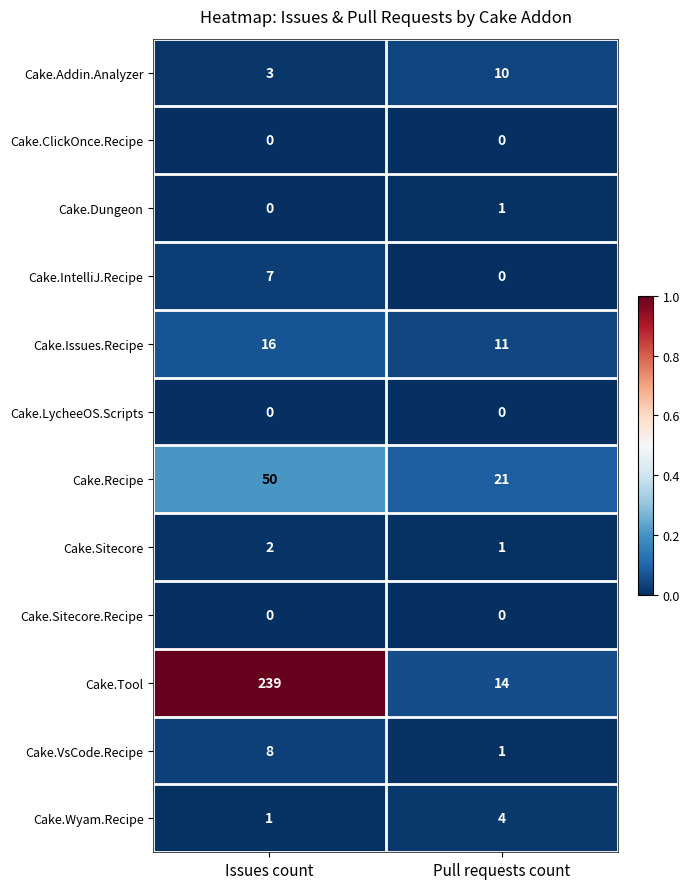

Reading right to left, list all the values displayed in this chart.

Cake.Addin.Analyzer: 10	3
Cake.ClickOnce.Recipe: 0	0
Cake.Dungeon: 1	0
Cake.IntelliJ.Recipe: 0	7
Cake.Issues.Recipe: 11	16
Cake.LycheeOS.Scripts: 0	0
Cake.Recipe: 21	50
Cake.Sitecore: 1	2
Cake.Sitecore.Recipe: 0	0
Cake.Tool: 14	239
Cake.VsCode.Recipe: 1	8
Cake.Wyam.Recipe: 4	1